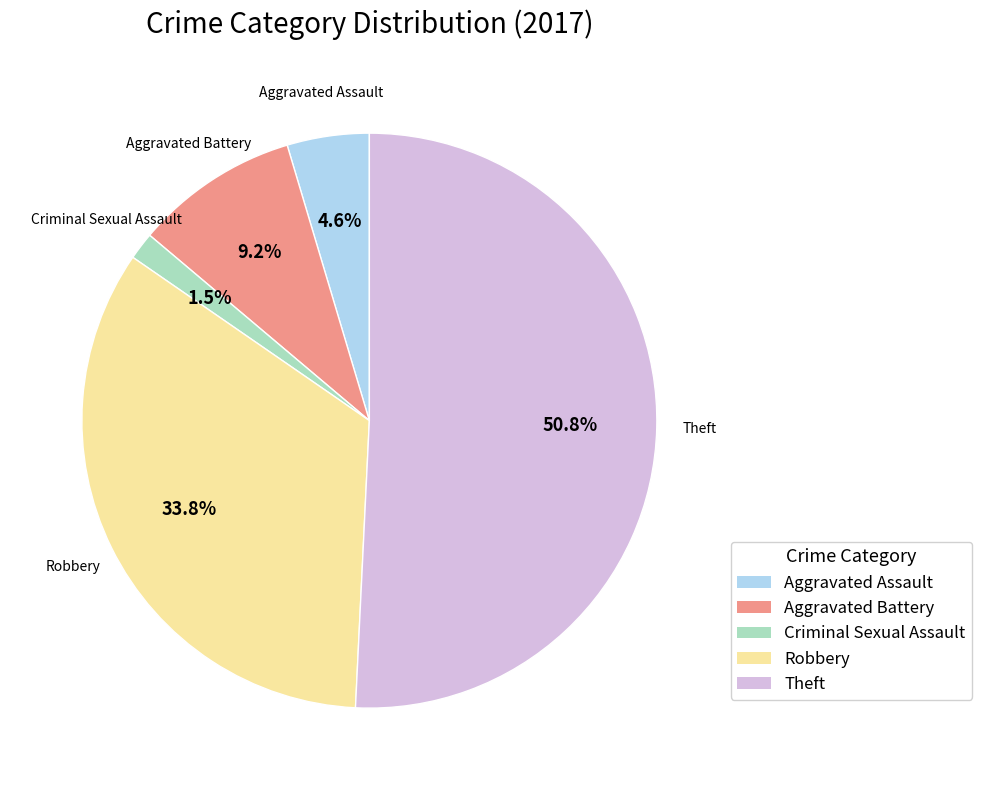

Rank the categories by value from highest to lowest.

Theft, Robbery, Aggravated Battery, Aggravated Assault, Criminal Sexual Assault